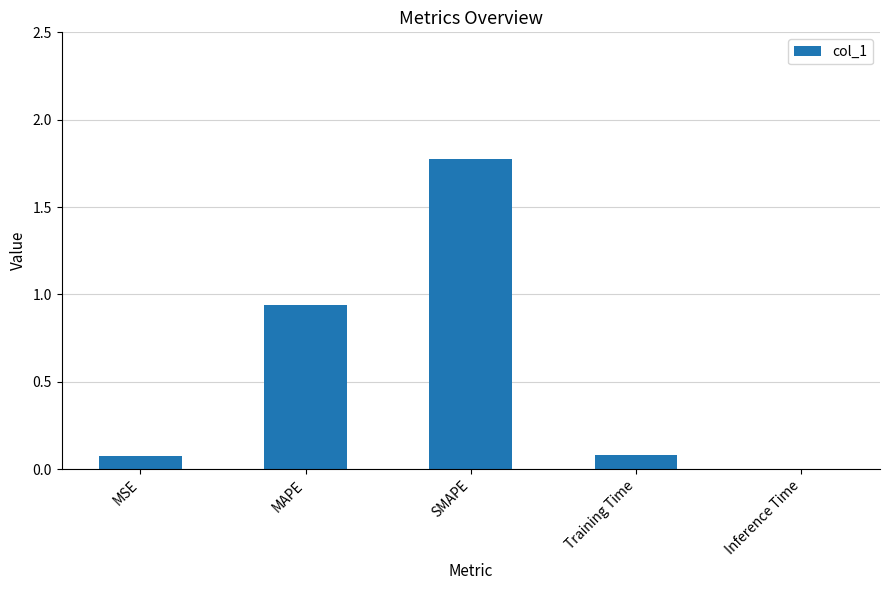

How many data points does each series have?

5